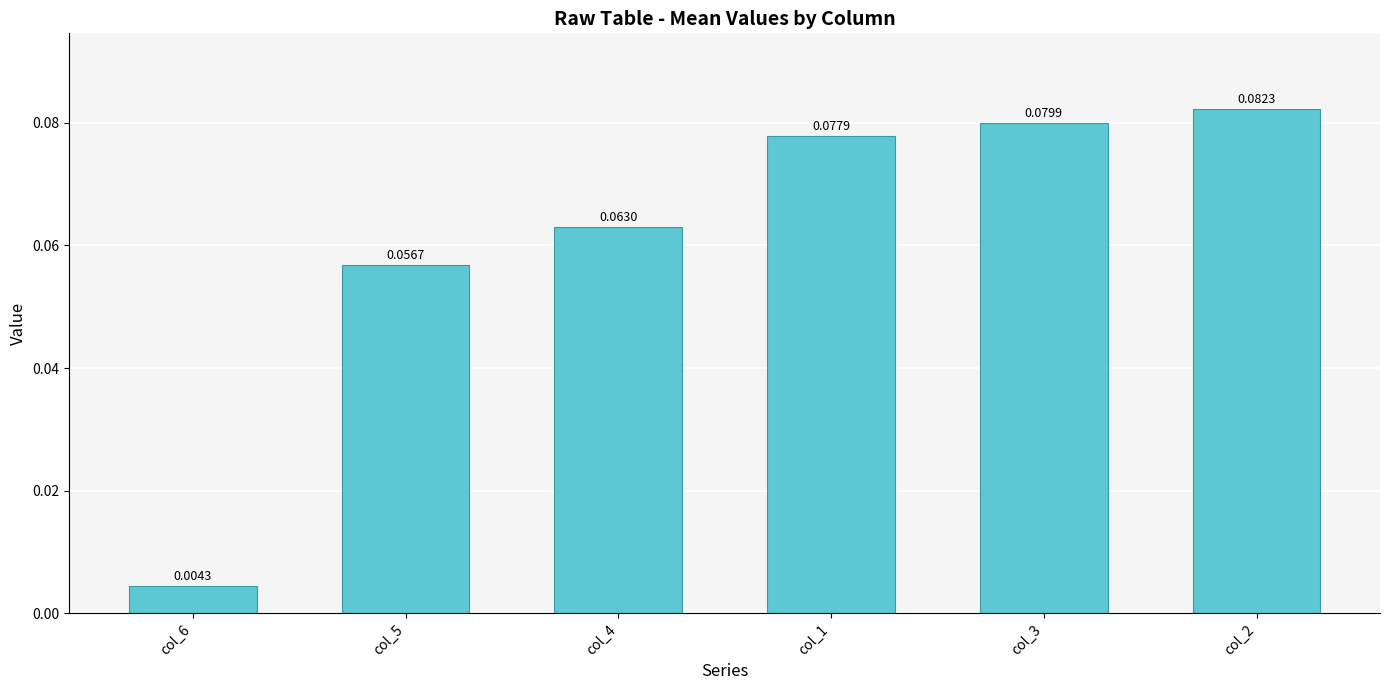

What is the sum of all values?

0.4